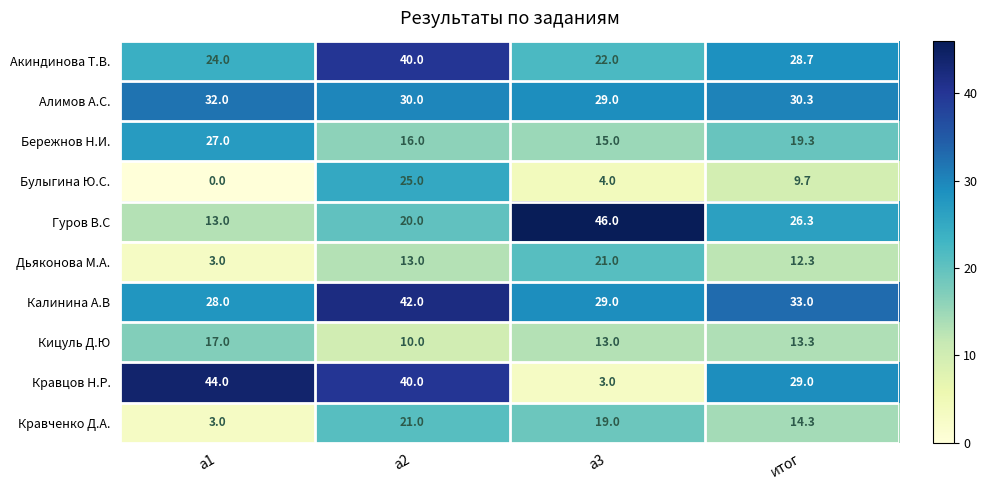

At which category does the chart reach its peak across all series?

a3